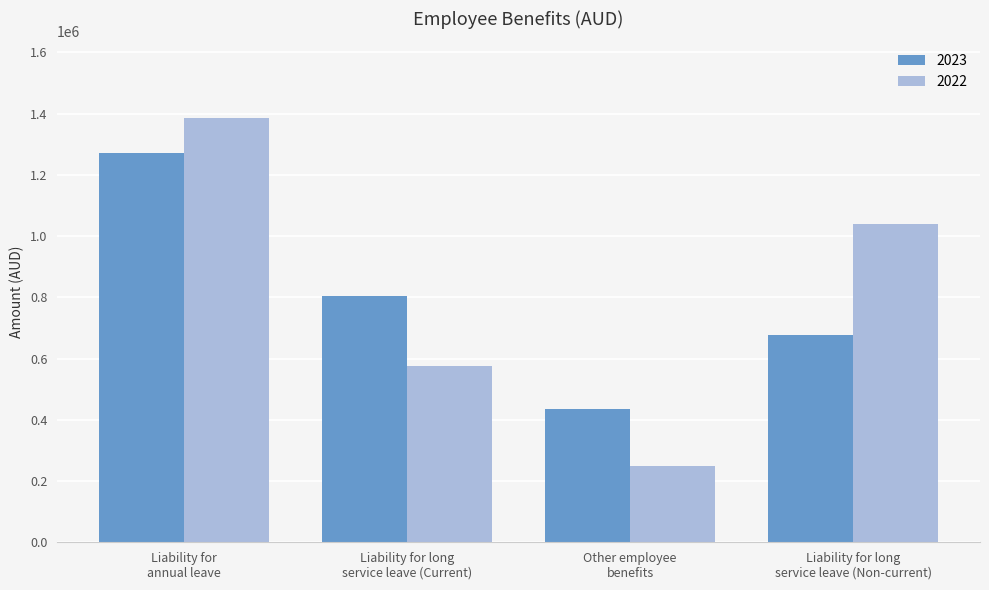

Which series has the largest range (max minus min)?

2022